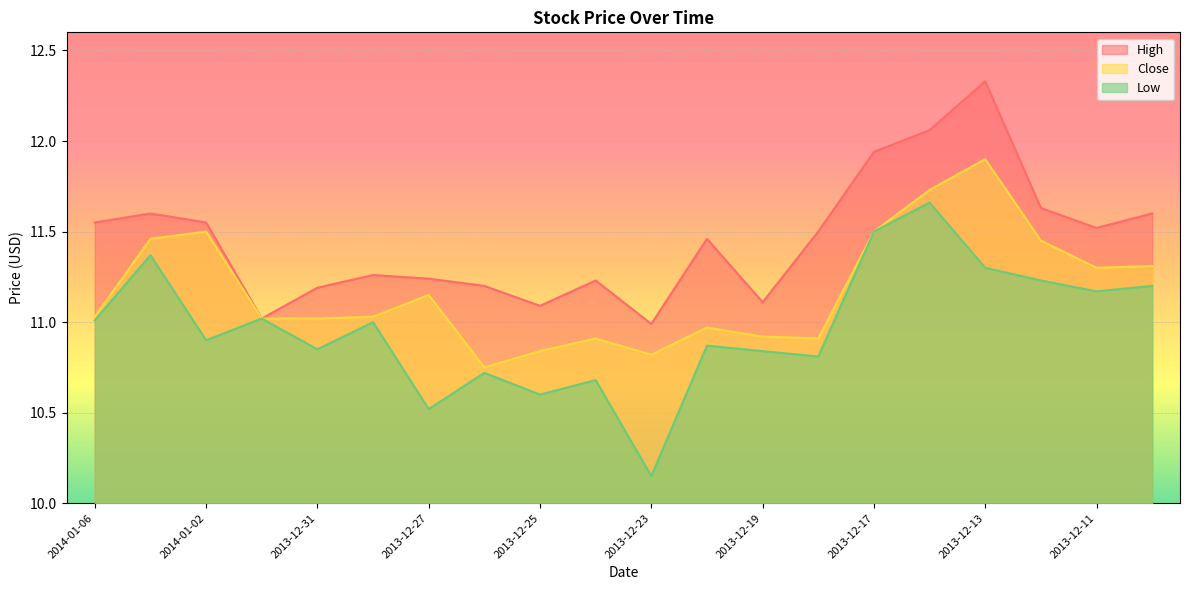

At which category does Close reach its first local valley?

2013-12-26